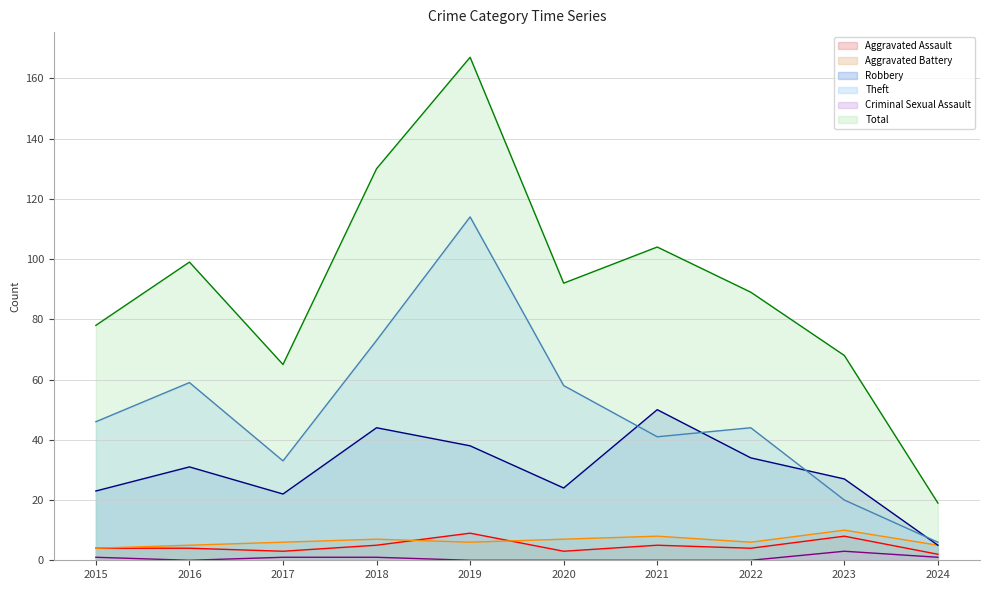

Does the chart display data point markers on the line(s)?

No